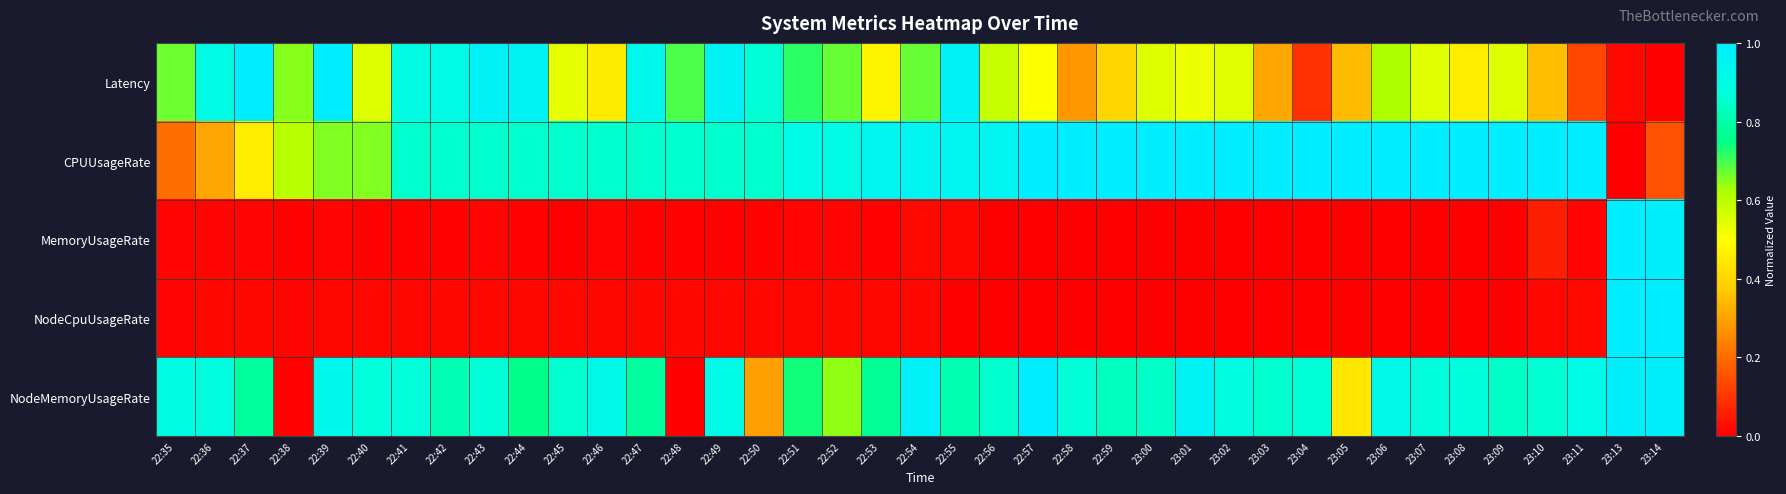

At 22:54, list the series in order from largest to smallest.

NodeMemoryUsageRate, CPUUsageRate, Latency, MemoryUsageRate, NodeCpuUsageRate